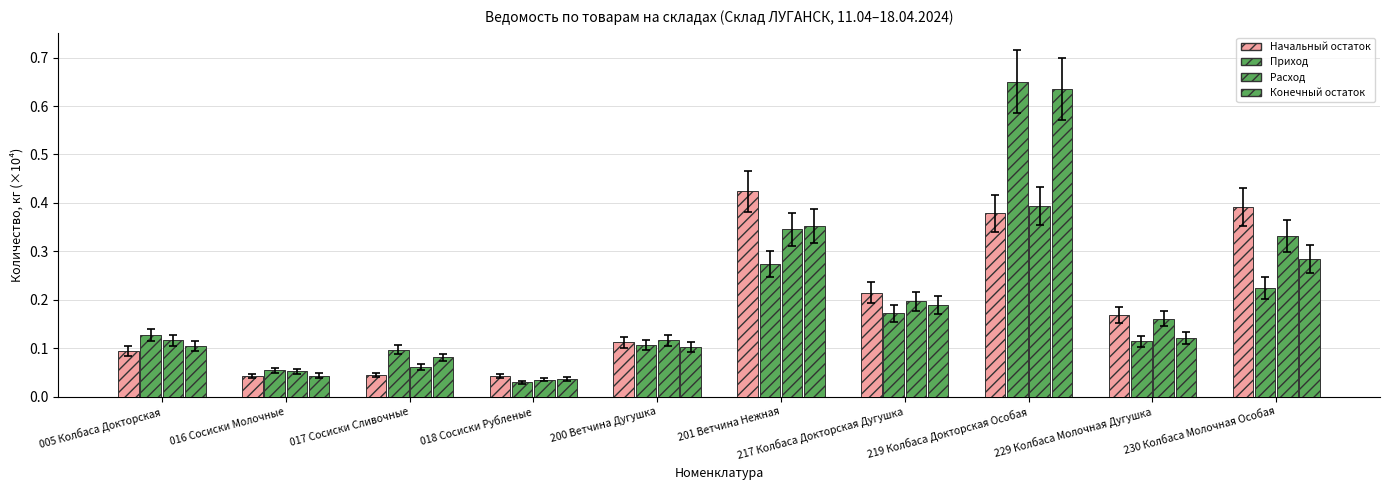

Does the chart contain any negative values?

No